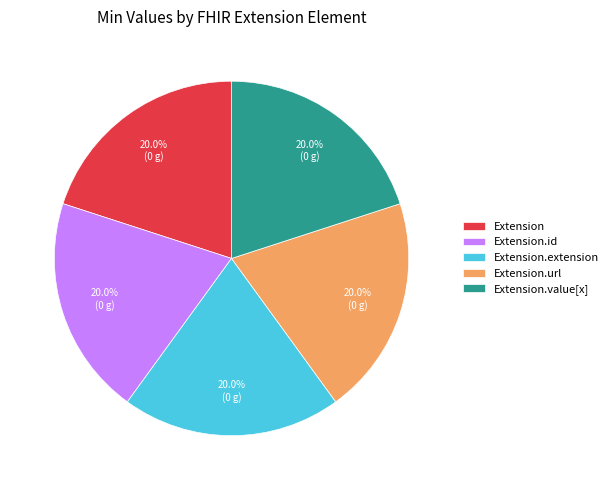

Does Extension.id account for over 50% of the chart?

No